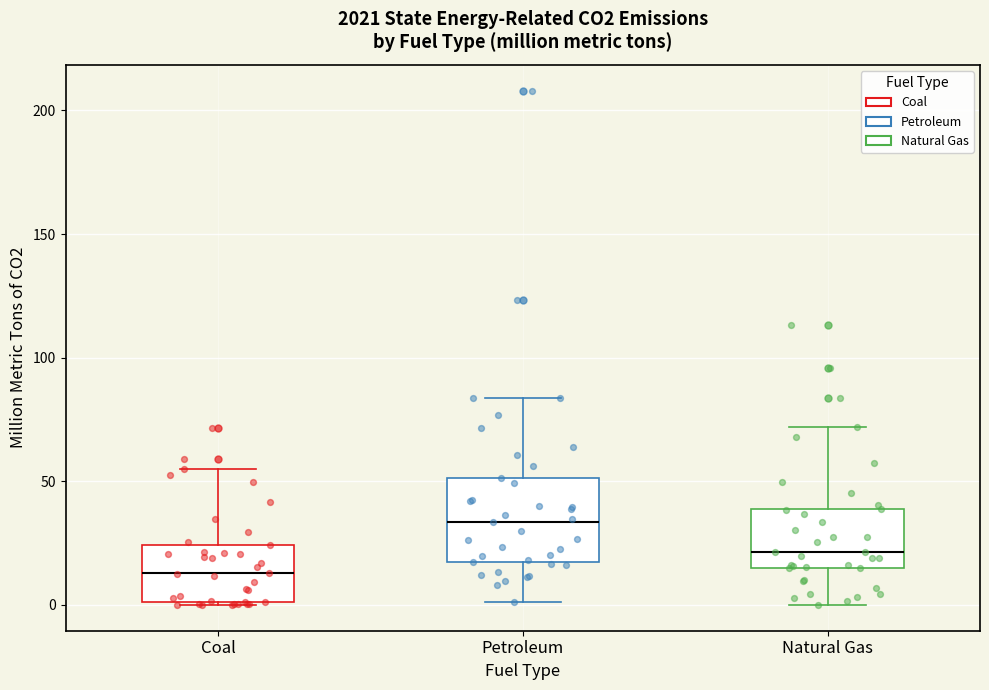

Where does the median line of the box for Petroleum sit on the y-axis? The values are not printed on the chart, so give them approximately, as read against the axis.

35